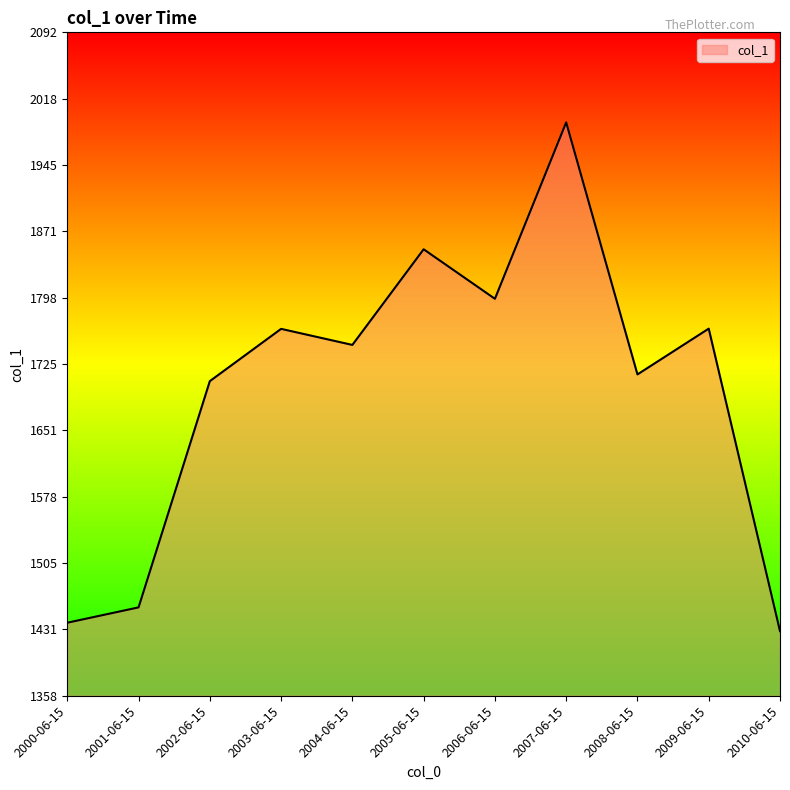

What is the difference between the maximum and minimum values?

562.7